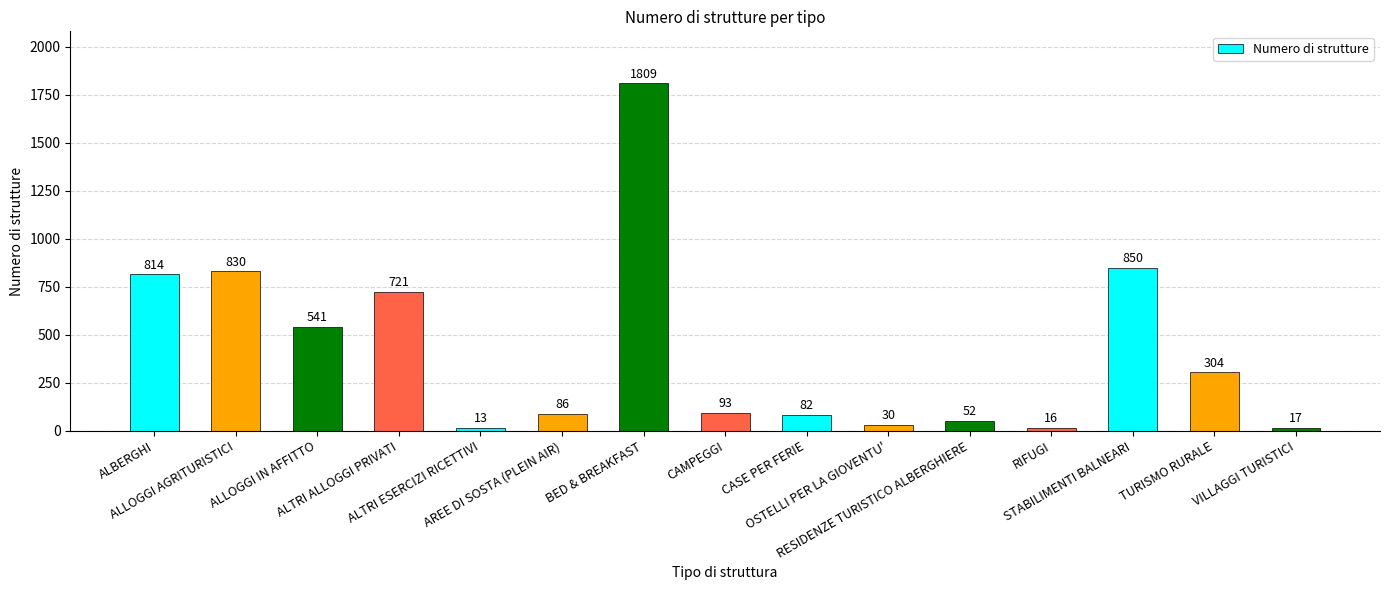

What is the smallest value displayed?

13